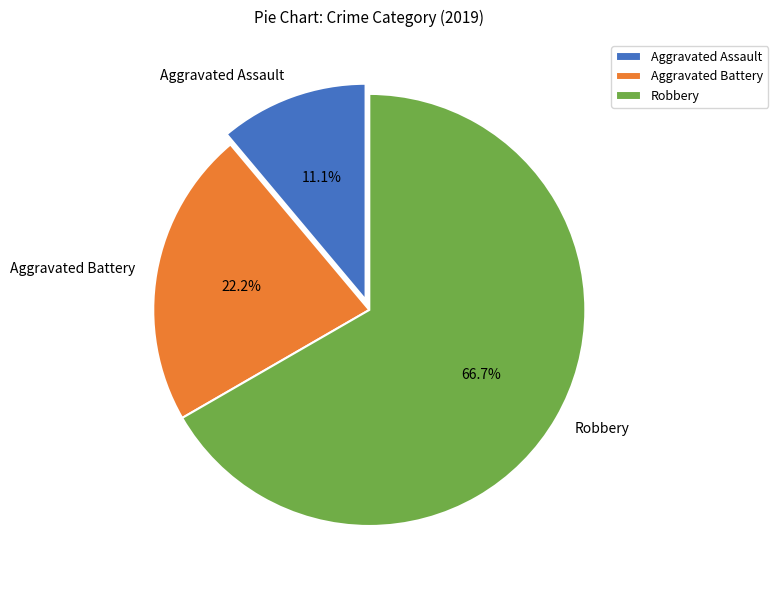

Which slice is the largest?

Robbery